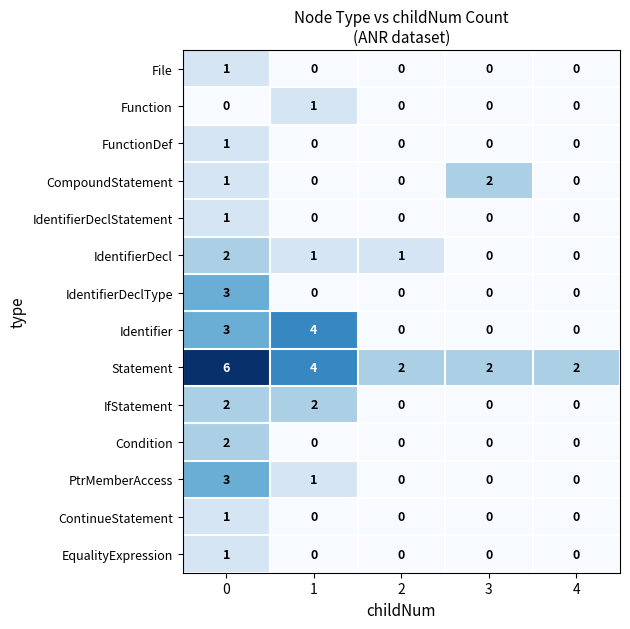

What is the difference between the Statement values at 0 and 2?

4